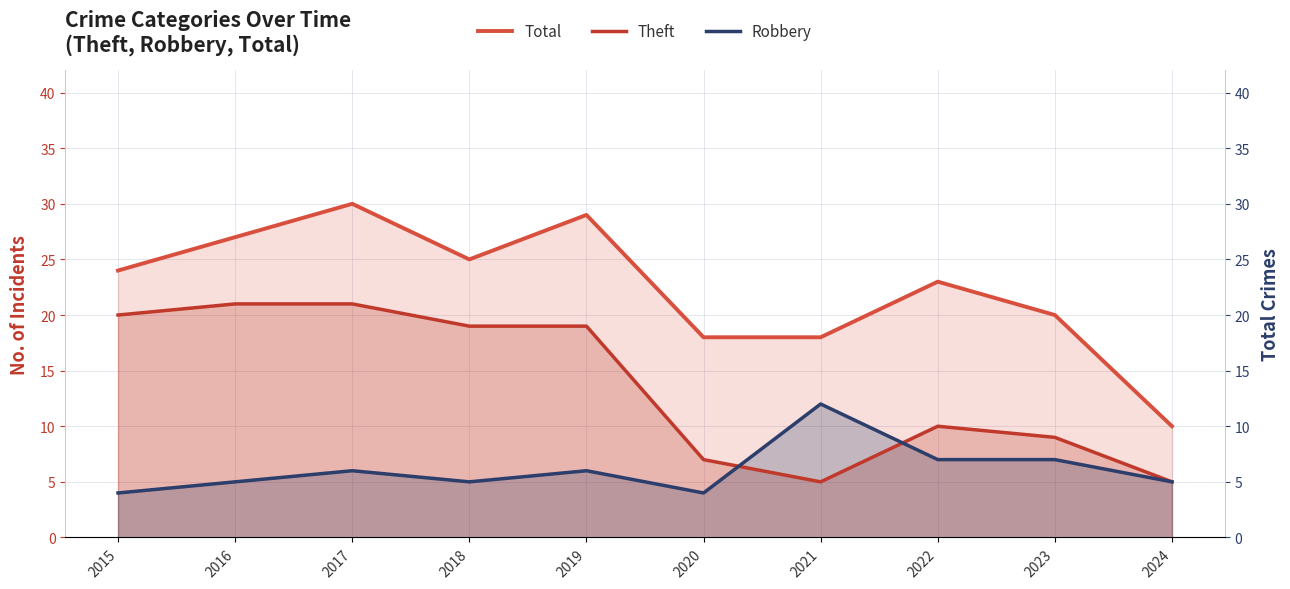

Which label corresponds to the largest value in the chart?

2017